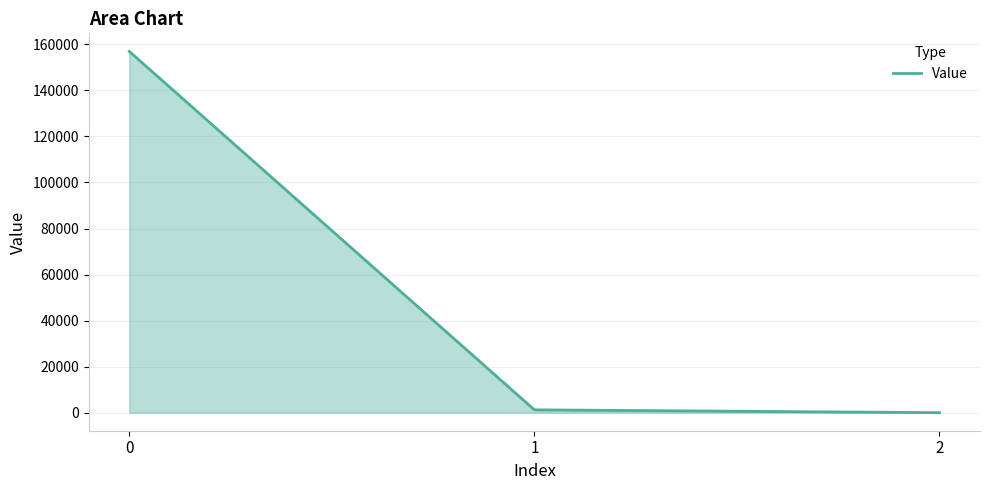

The chart shows a value of 204278.7 at 0. True or false?

False